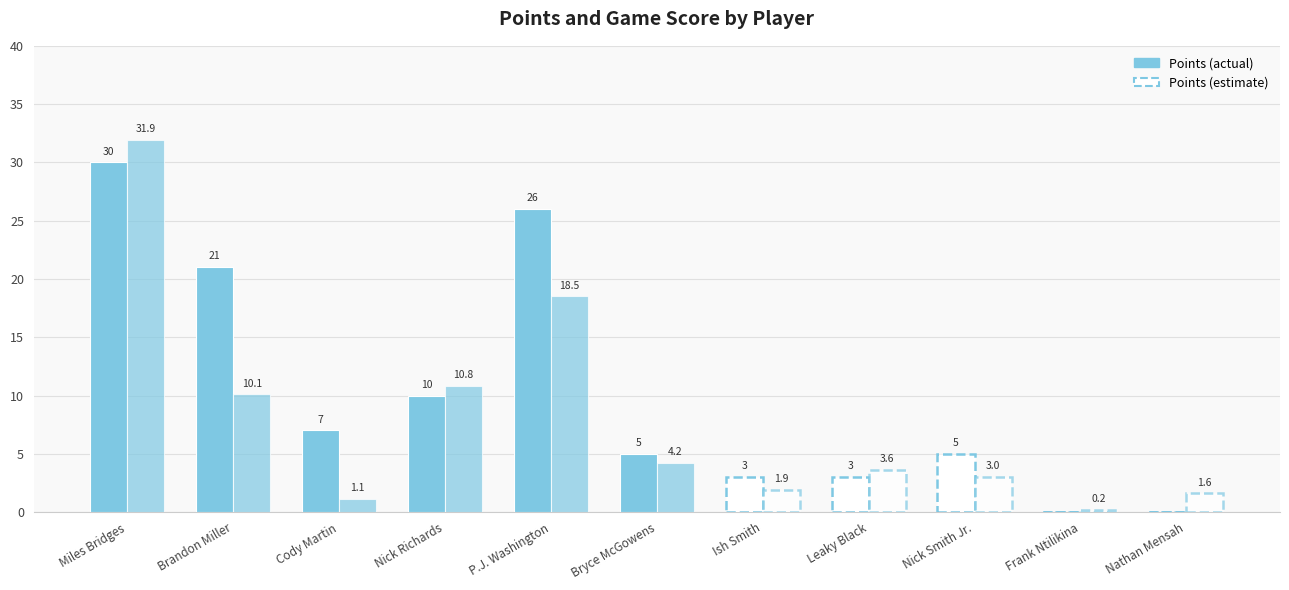

What is the maximum value for Game Score?

31.9